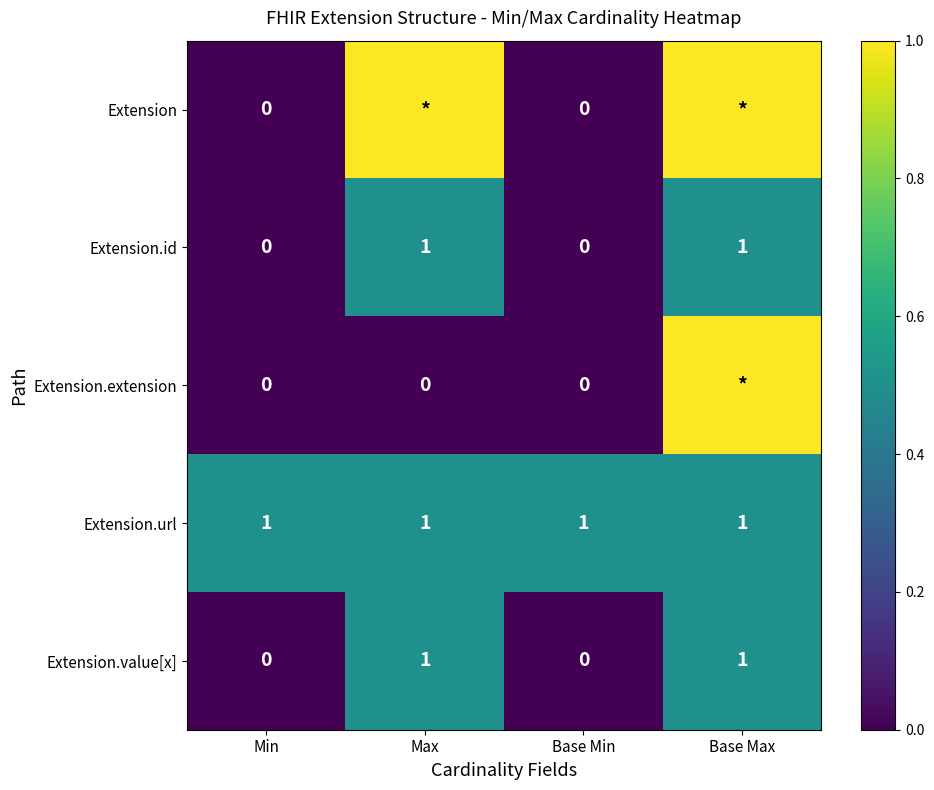

At which label is Extension.id closest to 0?

Min